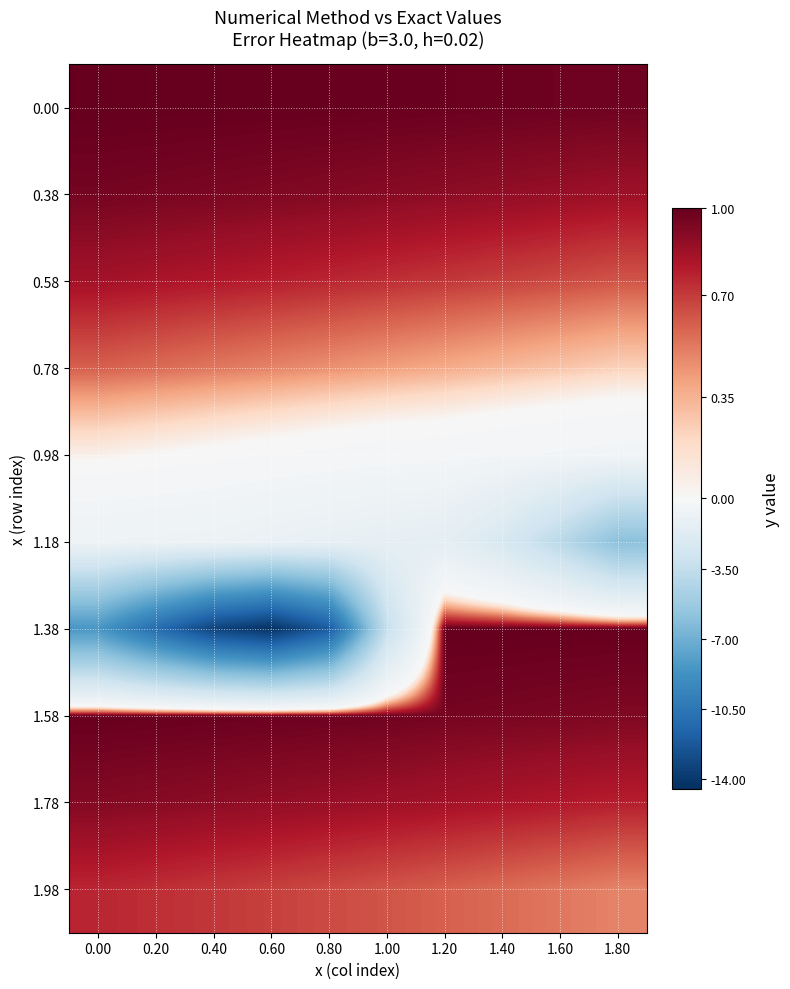

Reading left to right, list all the values displayed in this chart.

0.00: 0.00=1.0	0.20=1.0	0.40=1.0	0.60=1.0	0.80=1.0	1.00=1.0	1.20=1.0	1.40=1.0	1.60=1.0	1.80=1.0
0.38: 0.00=1.0	0.20=0.9	0.40=0.9	0.60=0.9	0.80=0.9	1.00=0.9	1.20=0.9	1.40=0.9	1.60=0.9	1.80=0.9
0.58: 0.00=0.8	0.20=0.8	0.40=0.8	0.60=0.8	0.80=0.8	1.00=0.7	1.20=0.7	1.40=0.7	1.60=0.7	1.80=0.6
0.78: 0.00=0.6	0.20=0.6	0.40=0.5	0.60=0.5	0.80=0.5	1.00=0.4	1.20=0.4	1.40=0.3	1.60=0.3	1.80=0.2
0.98: 0.00=0.1	0.20=0.0	0.40=-0.1	0.60=-0.1	0.80=-0.2	1.00=-0.2	1.20=-0.2	1.40=-0.3	1.60=-0.4	1.80=-0.4
1.18: 0.00=-0.7	0.20=-0.7	0.40=-0.8	0.60=-0.9	0.80=-1.1	1.00=-1.2	1.20=-1.4	1.40=-2.3	1.60=-3.9	1.80=-6.0
1.38: 0.00=-8.5	0.20=-11.1	0.40=-13.4	0.60=-14.3	0.80=-12.1	1.00=-3.4	1.20=1.0	1.40=1.0	1.60=1.0	1.80=1.0
1.58: 0.00=1.0	0.20=1.0	0.40=1.0	0.60=1.0	0.80=1.0	1.00=1.0	1.20=1.0	1.40=0.9	1.60=0.9	1.80=0.9
1.78: 0.00=0.9	0.20=0.9	0.40=0.9	0.60=0.9	0.80=0.9	1.00=0.9	1.20=0.8	1.40=0.8	1.60=0.8	1.80=0.8
1.98: 0.00=0.8	0.20=0.7	0.40=0.7	0.60=0.7	0.80=0.7	1.00=0.6	1.20=0.6	1.40=0.6	1.60=0.5	1.80=0.5